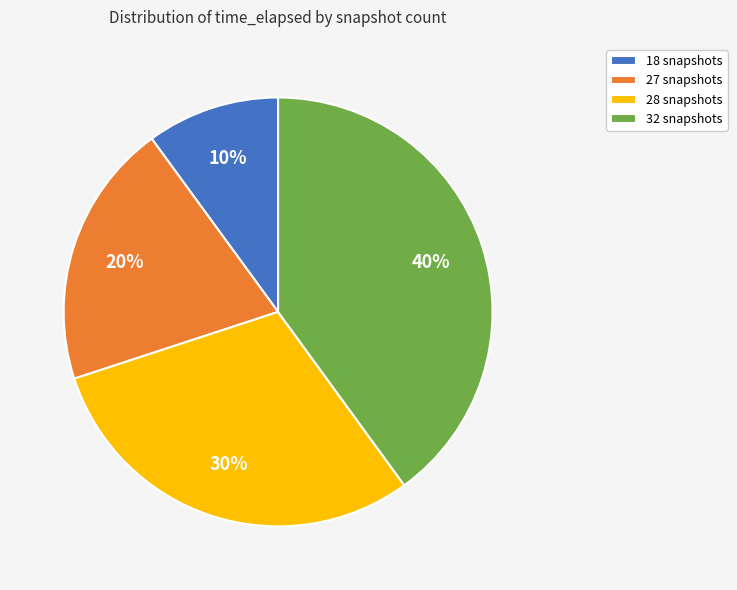

Rank the categories by value from highest to lowest.

32 snapshots, 28 snapshots, 27 snapshots, 18 snapshots